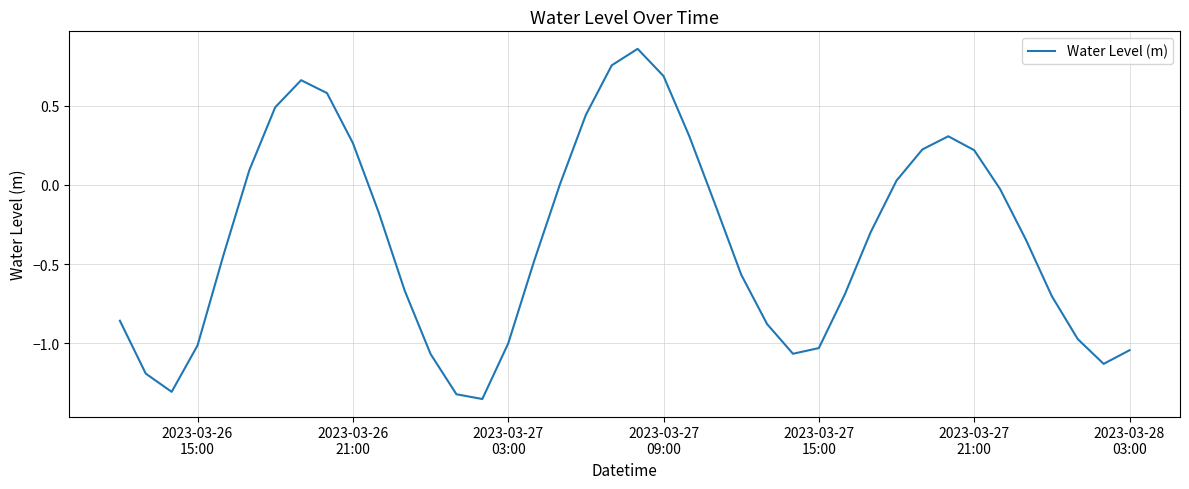

How many lines are shown in the chart?

1